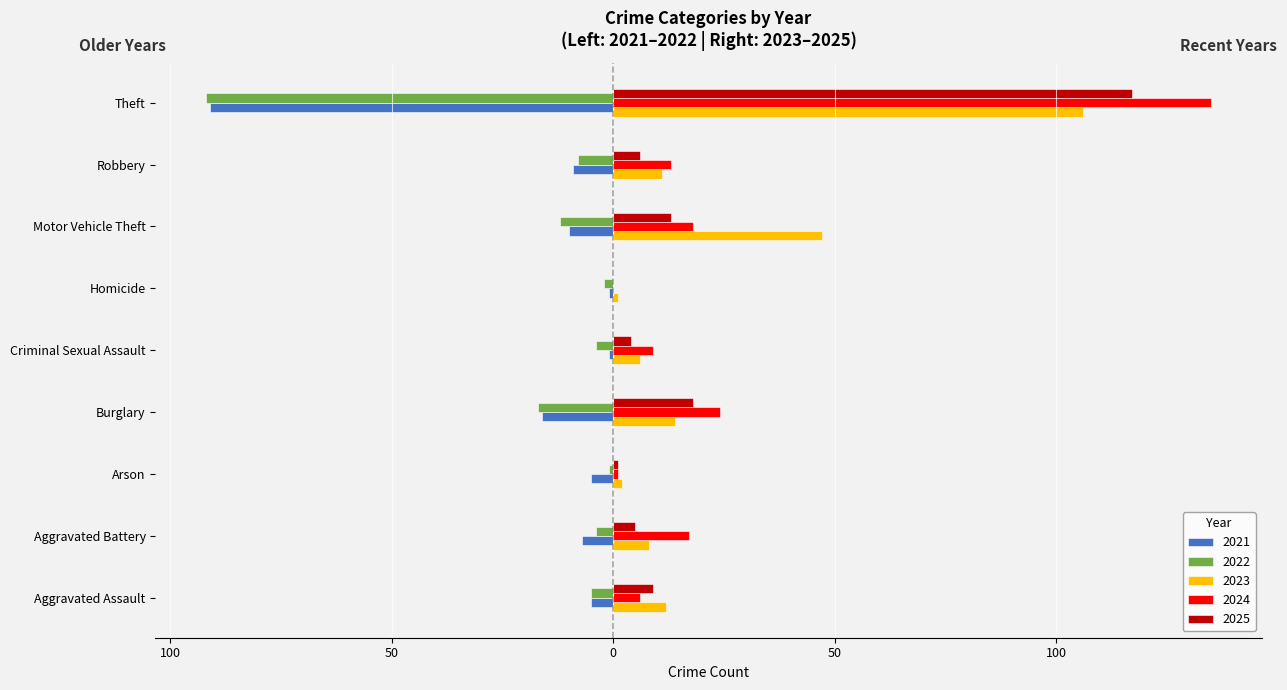

Which series has the largest total across all categories?

2024